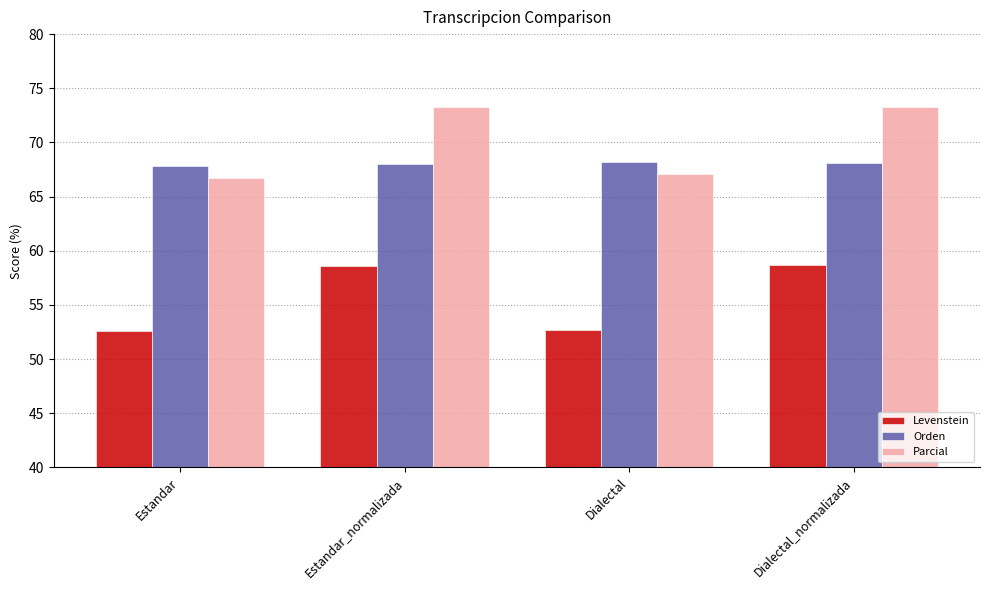

Is the value of Orden at Dialectal greater than the value of Parcial at Dialectal?

Yes